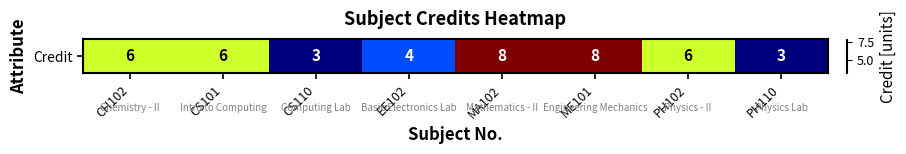

What is the greatest value displayed?

8